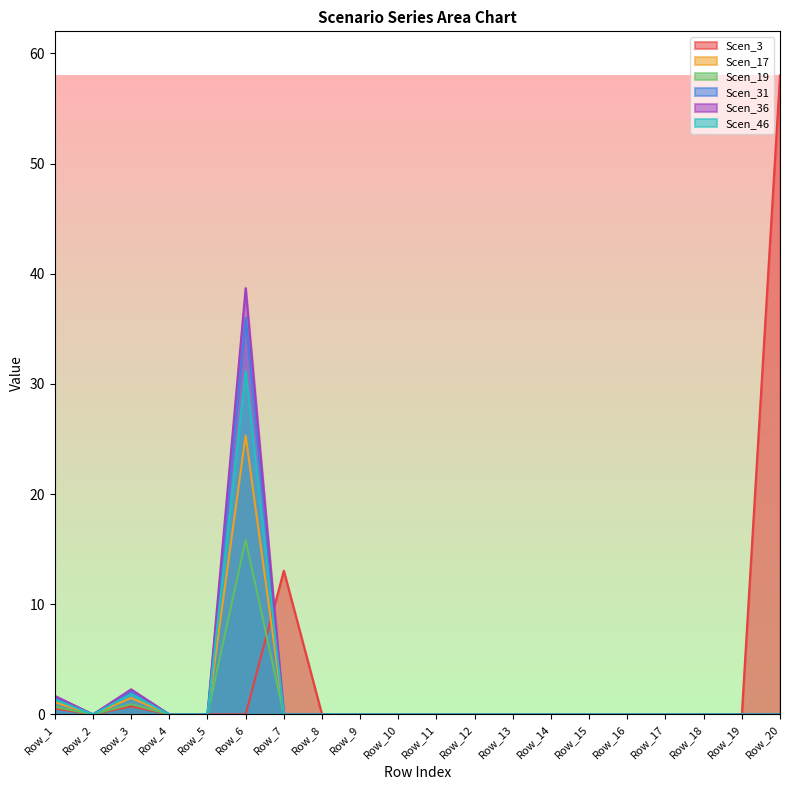

Is the value of Scen_36 at Row_4 greater than the value of Scen_46 at Row_10?

No